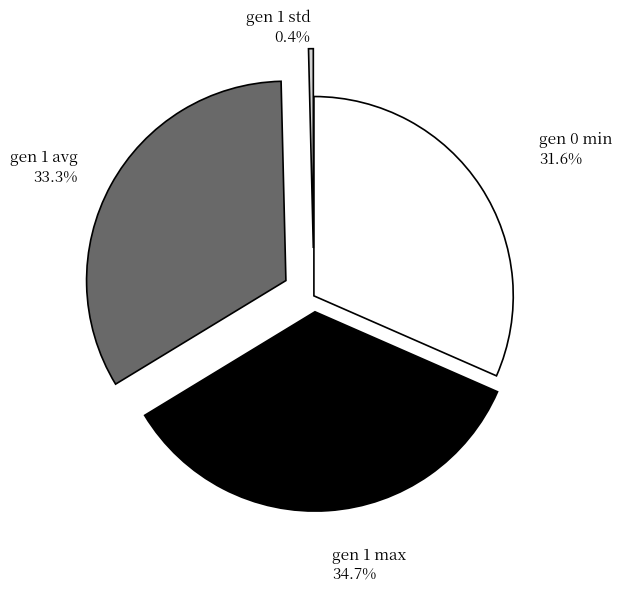

Combined, what portion of the pie is gen 0 min and gen 1 max?

66.3%